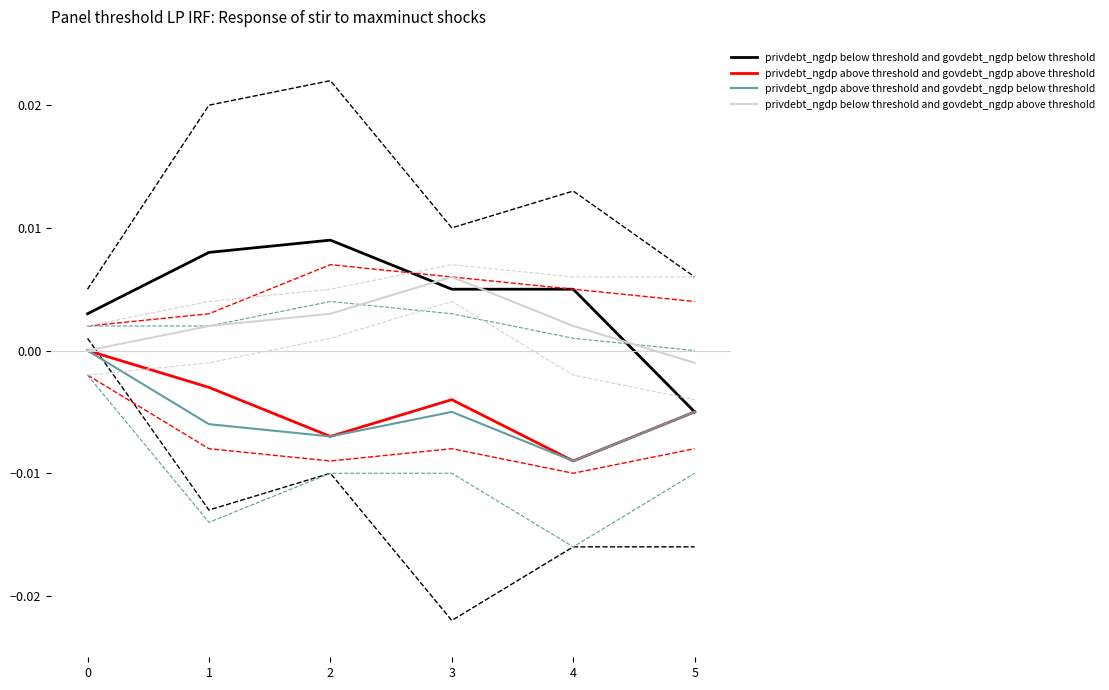

Which series has the widest spread of values?

privdebt_ngdp below threshold and govdebt_ngdp below threshold